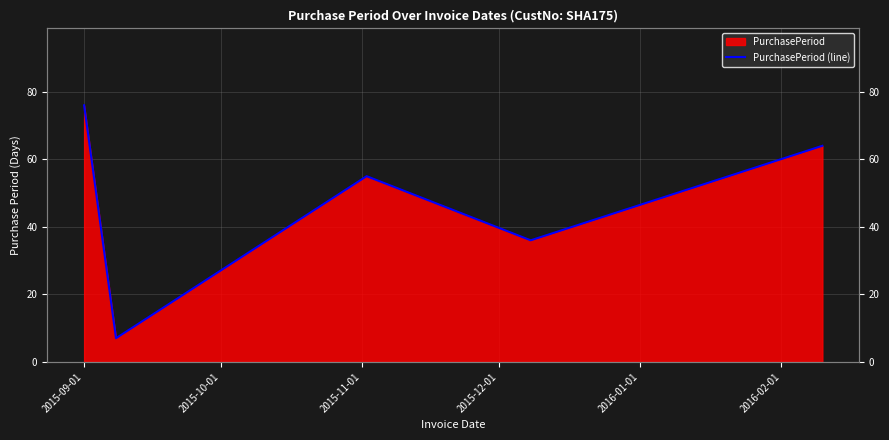

Which has a higher value, 2015-11-01 or 2015-10-01?

2015-11-01